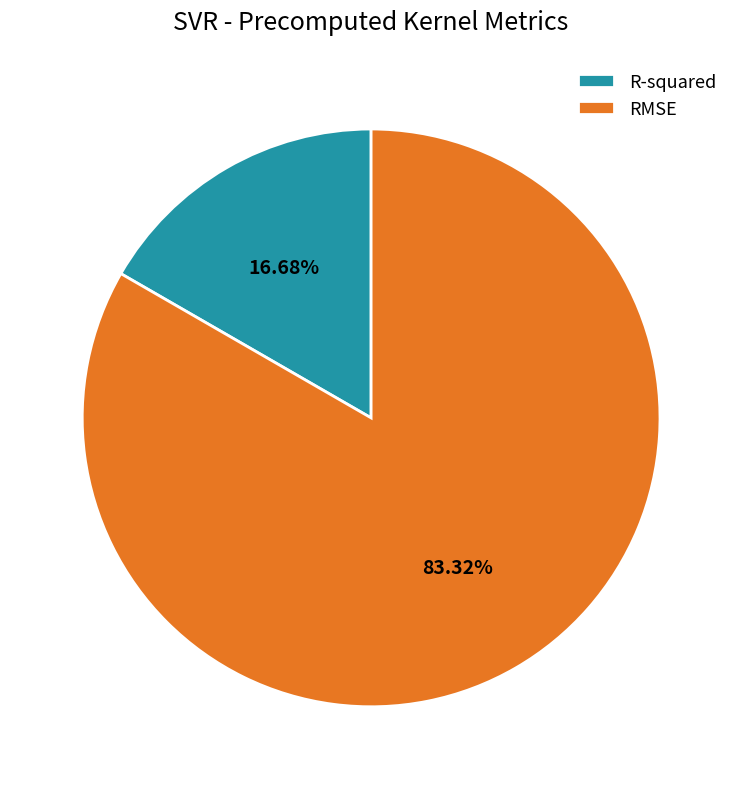

Which category accounts for the majority?

RMSE